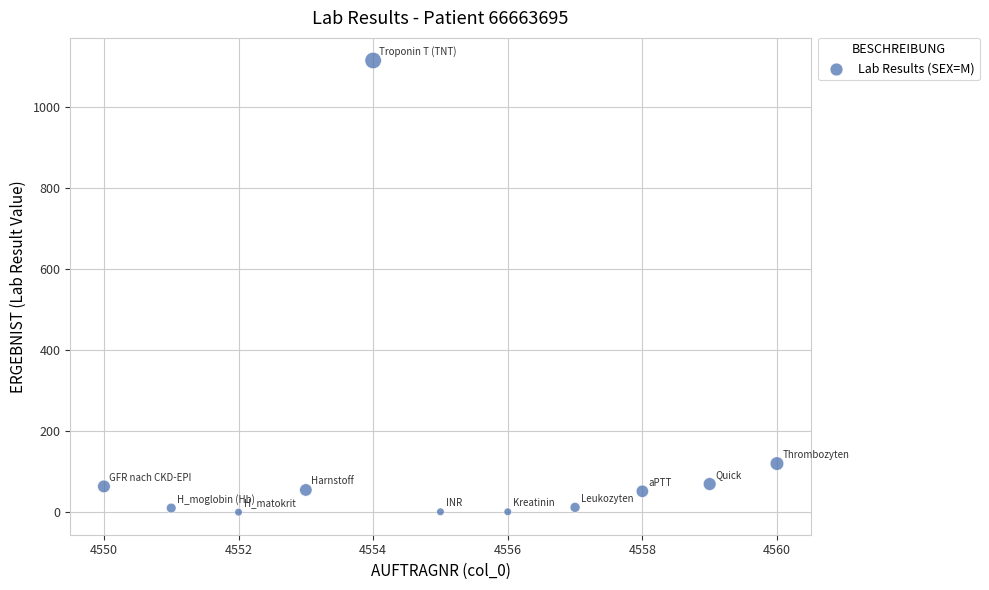

What is the range of X values (max minus min)?

10.0